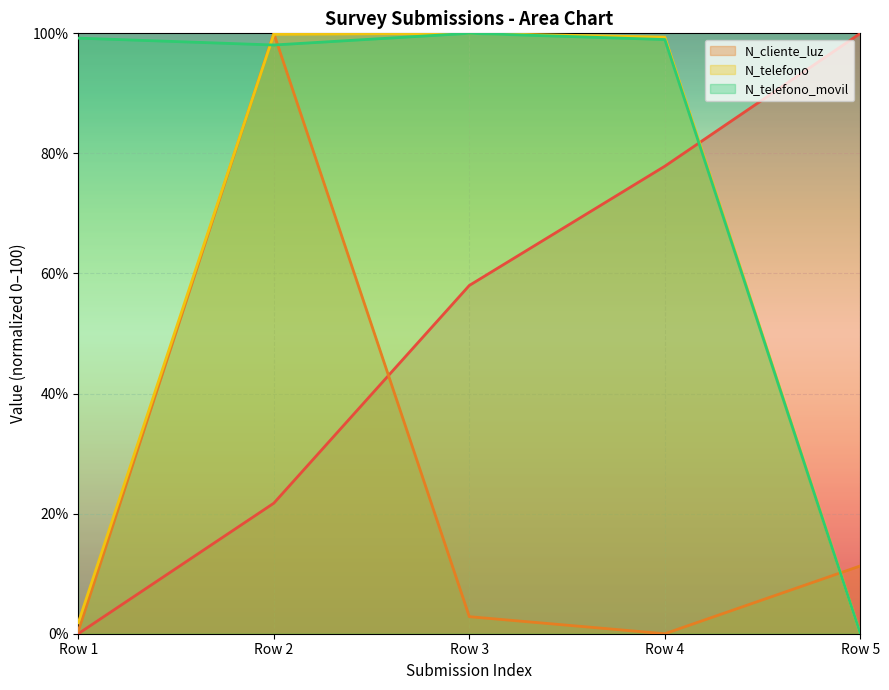

True or false: N_telefono_movil has a value of 0.0 at Row 5.

True